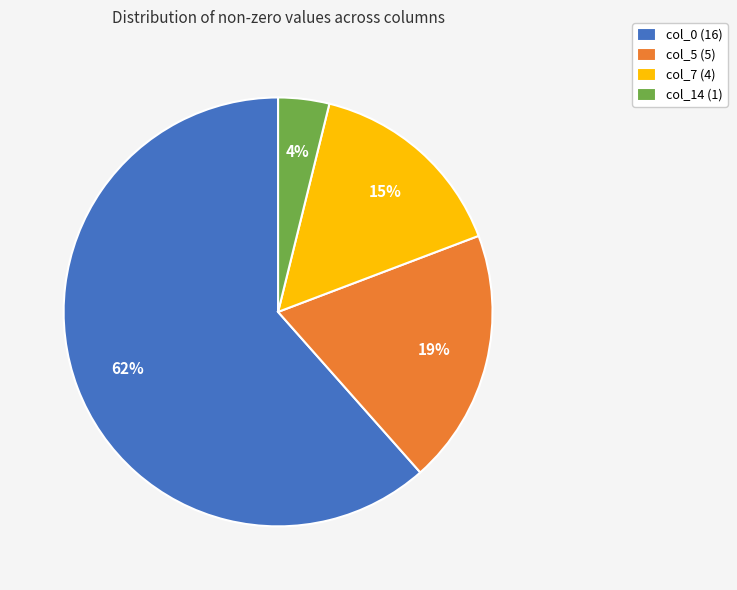

True or false: col_14 (1) accounts for 16% of the total.

False